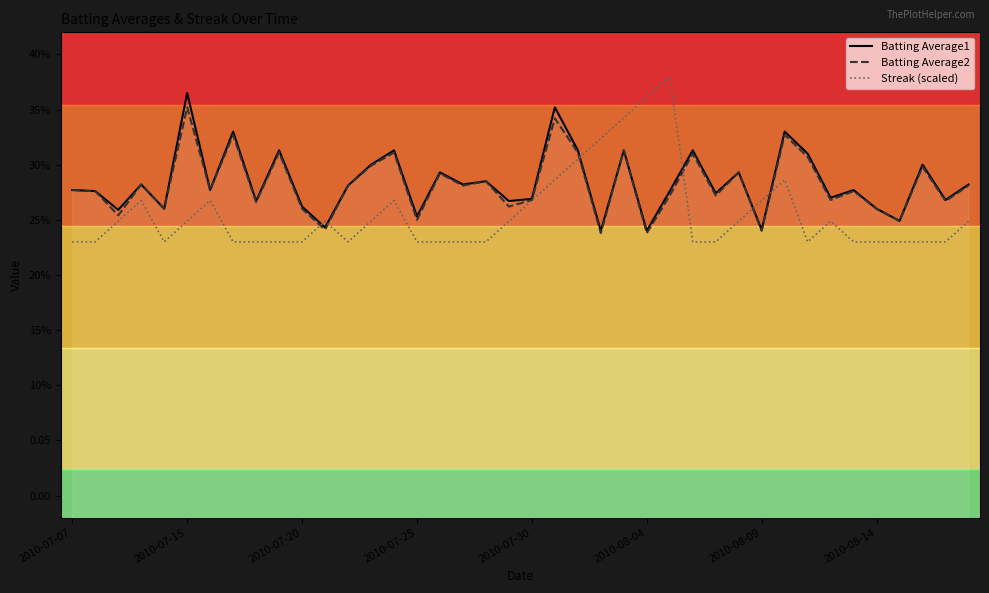

Does the chart have visible grid lines?

No